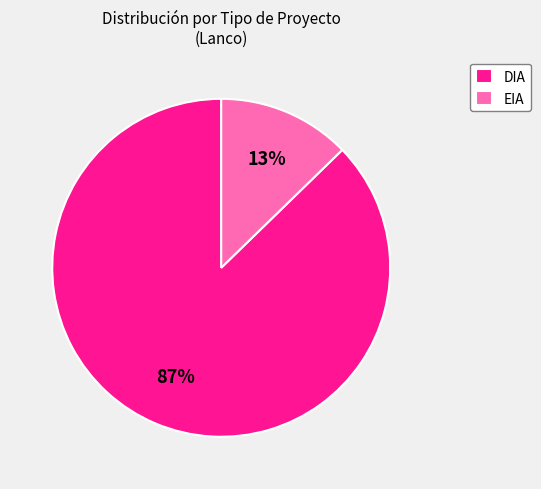

True or false: EIA accounts for 23% of the total.

False